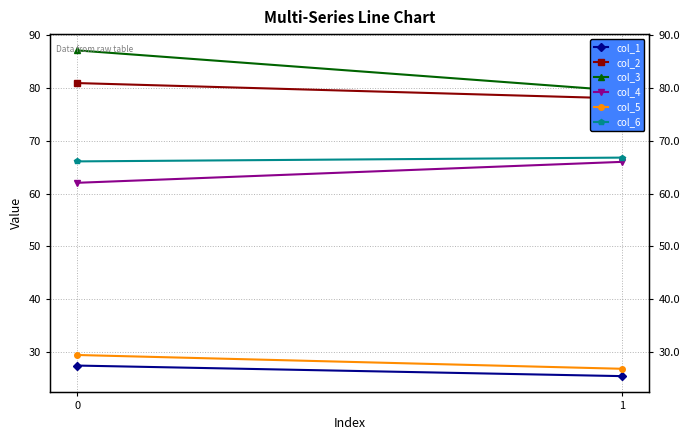

What is the lowest value of the col_3 series?

79.5